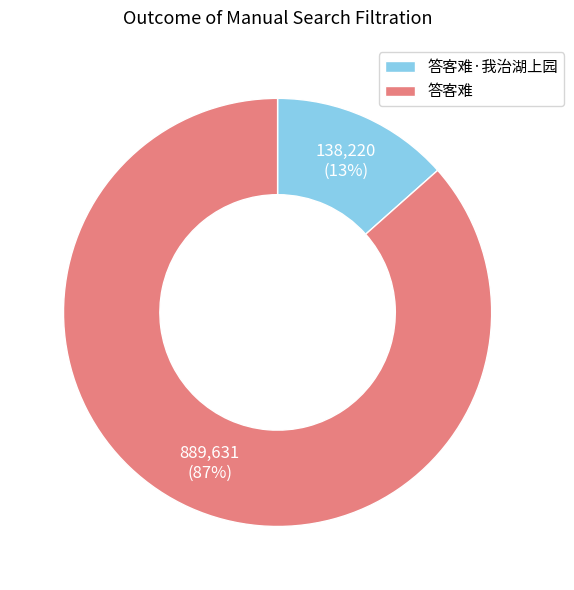

What percentage is the 答客难·我治湖上园 slice, to the nearest percent?

13%